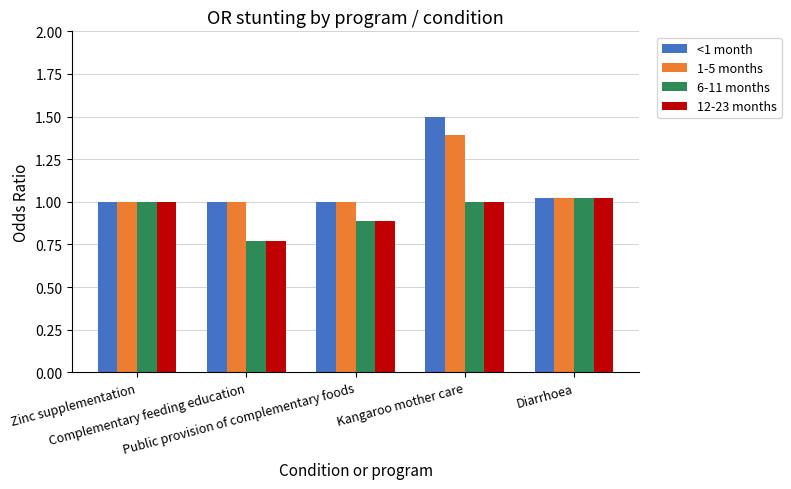

What is the label of the 3rd bar from the left?

Public provision of complementary foods